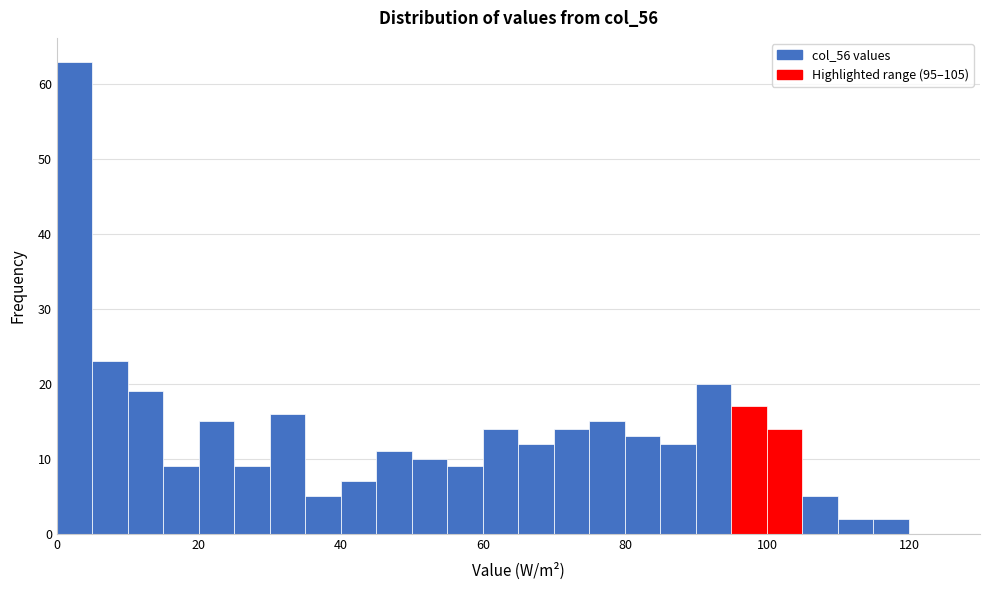

Around what value on the x-axis is the tallest bar? Give the approximate position of its centre, as read against the axis.

2